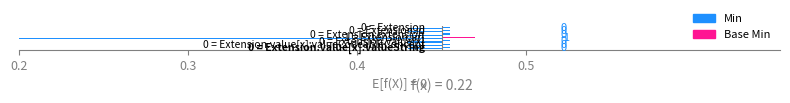

At which label is Min closest to 0?

Extension